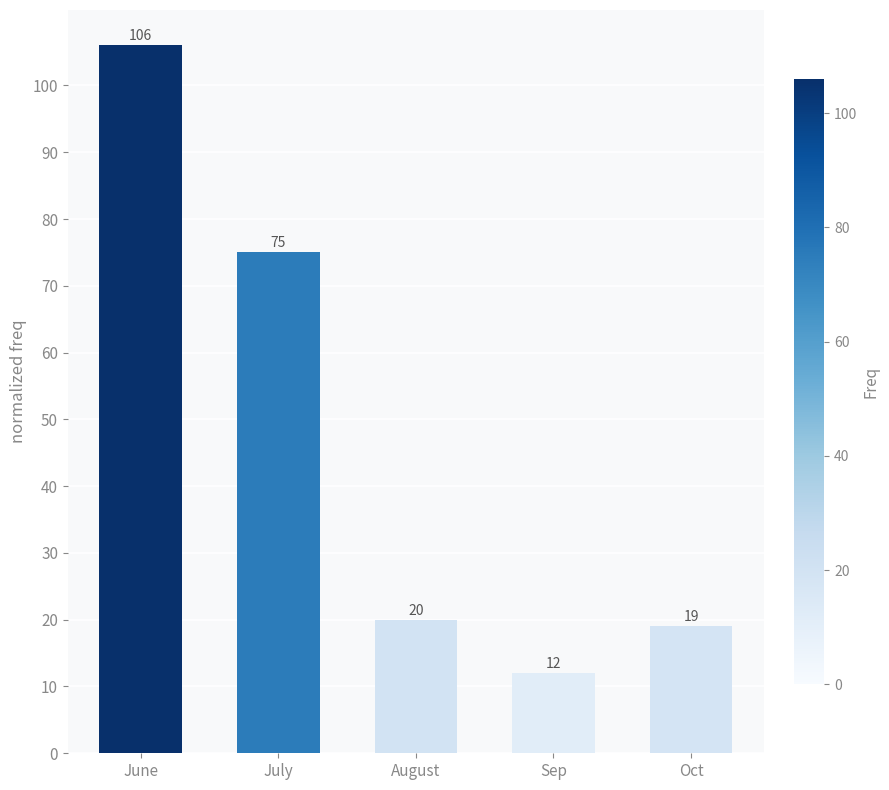

Does the chart contain any negative values?

No